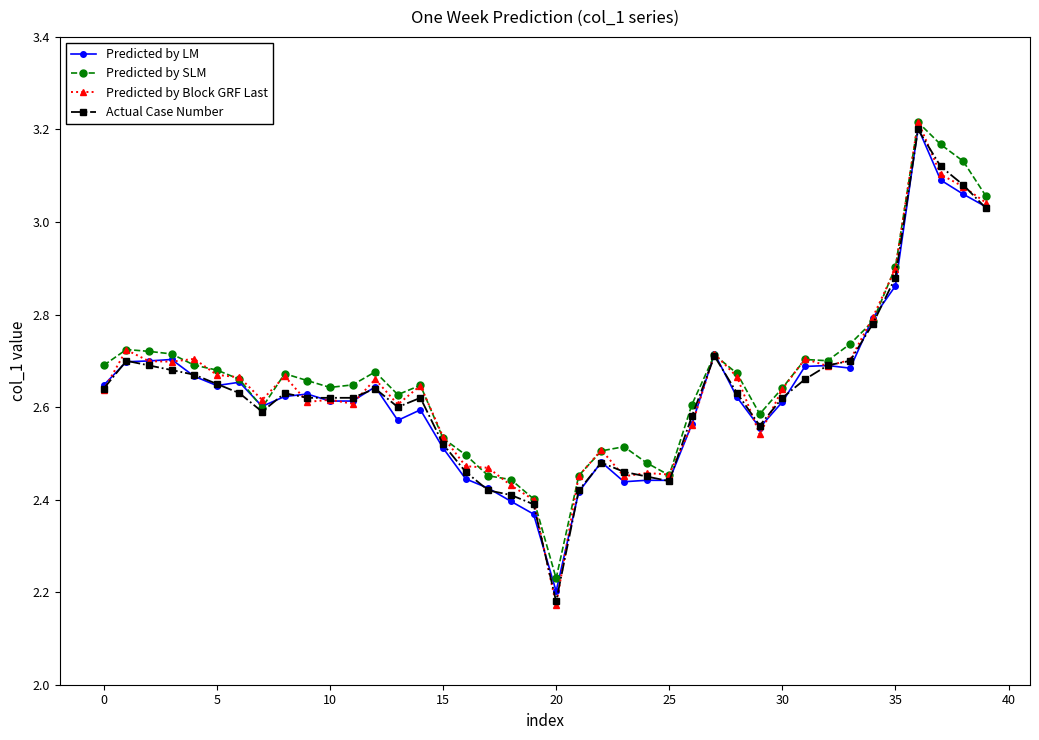

True or false: Predicted by SLM has more than 2 points higher than both neighbors.

True